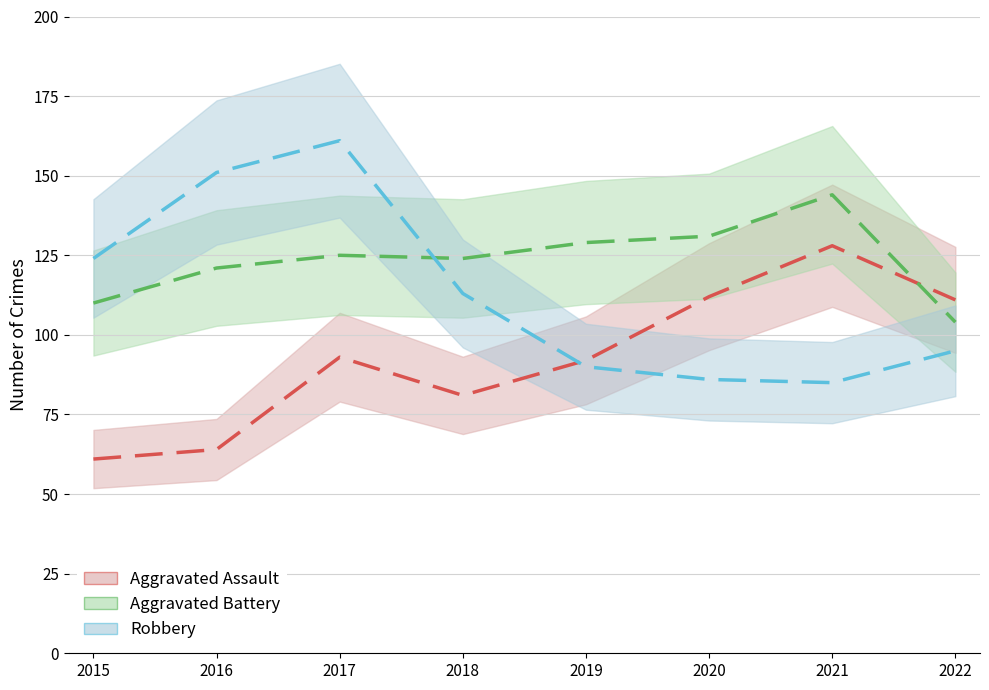

At which label does Aggravated Assault reach its minimum?

2015